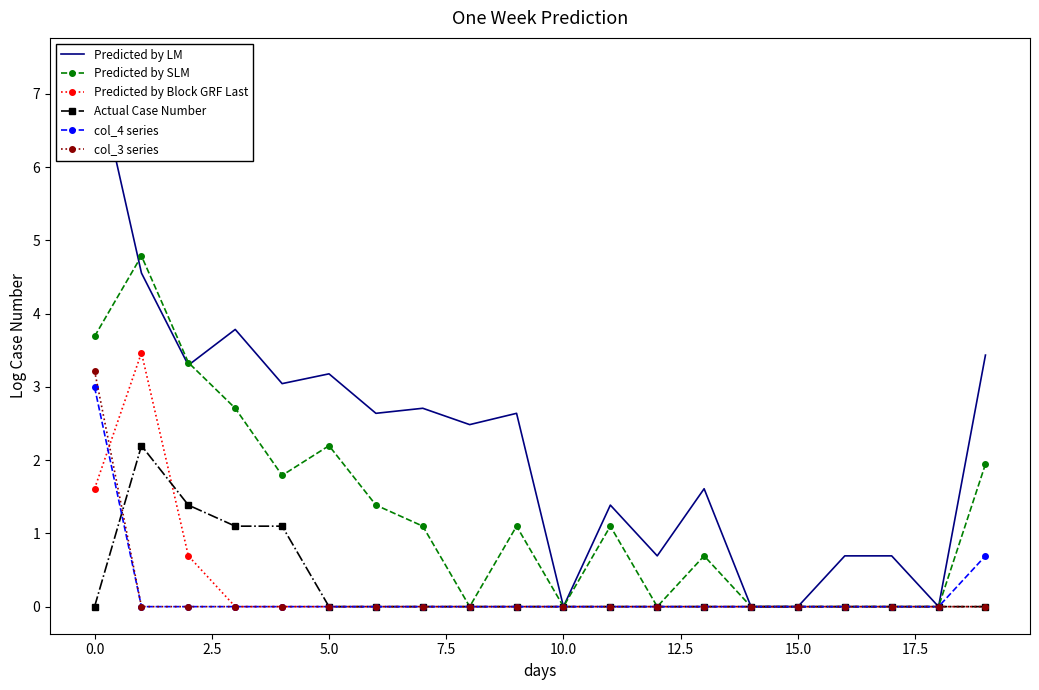

The col_3 series series shows 0.0 at 10.0. True or false?

True